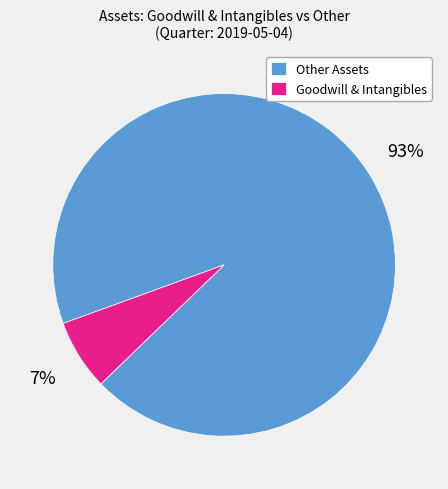

Which category has the smallest portion of the pie?

Goodwill & Intangibles